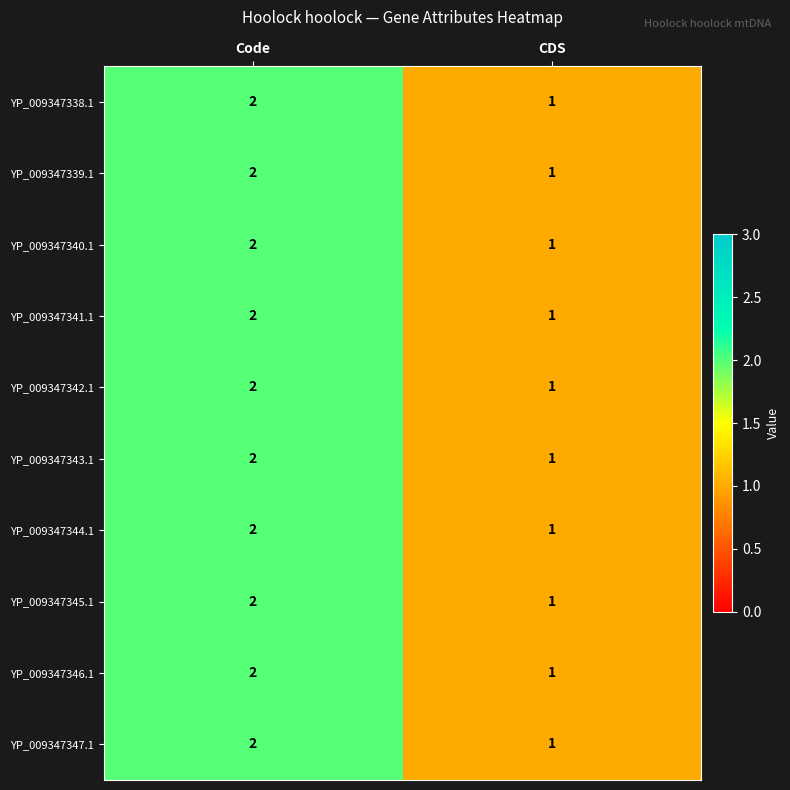

List the labels in order of YP_009347340.1 value, largest first.

Code, CDS